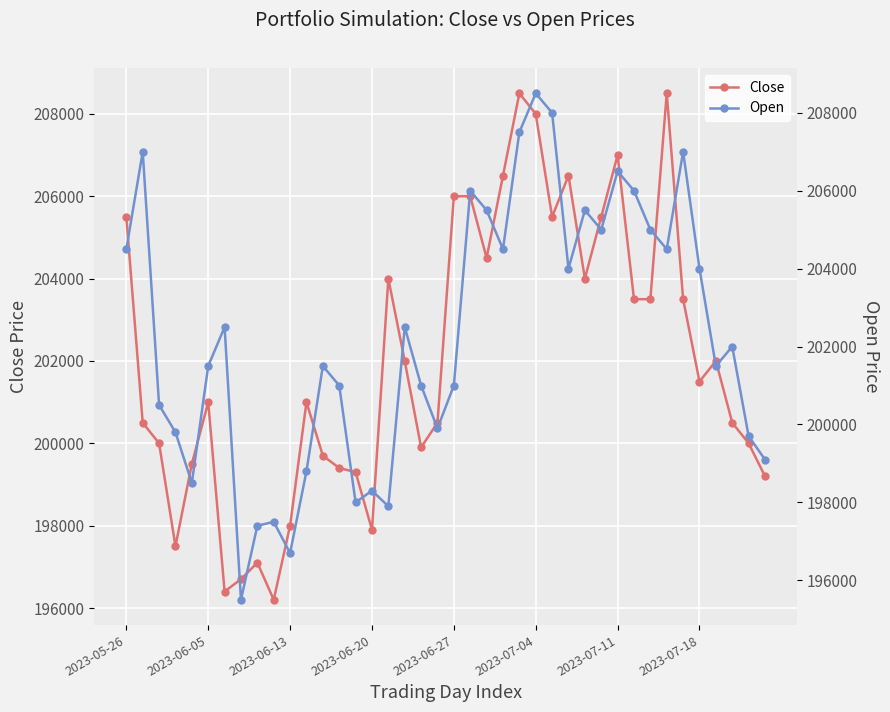

True or false: Close has more than 2 points higher than both neighbors.

True